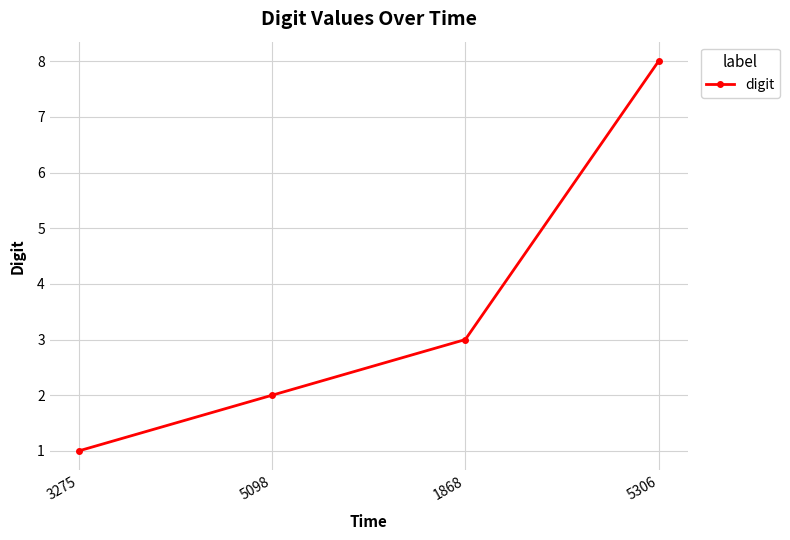

Reading right to left, list all the values displayed in this chart.

8	3	2	1